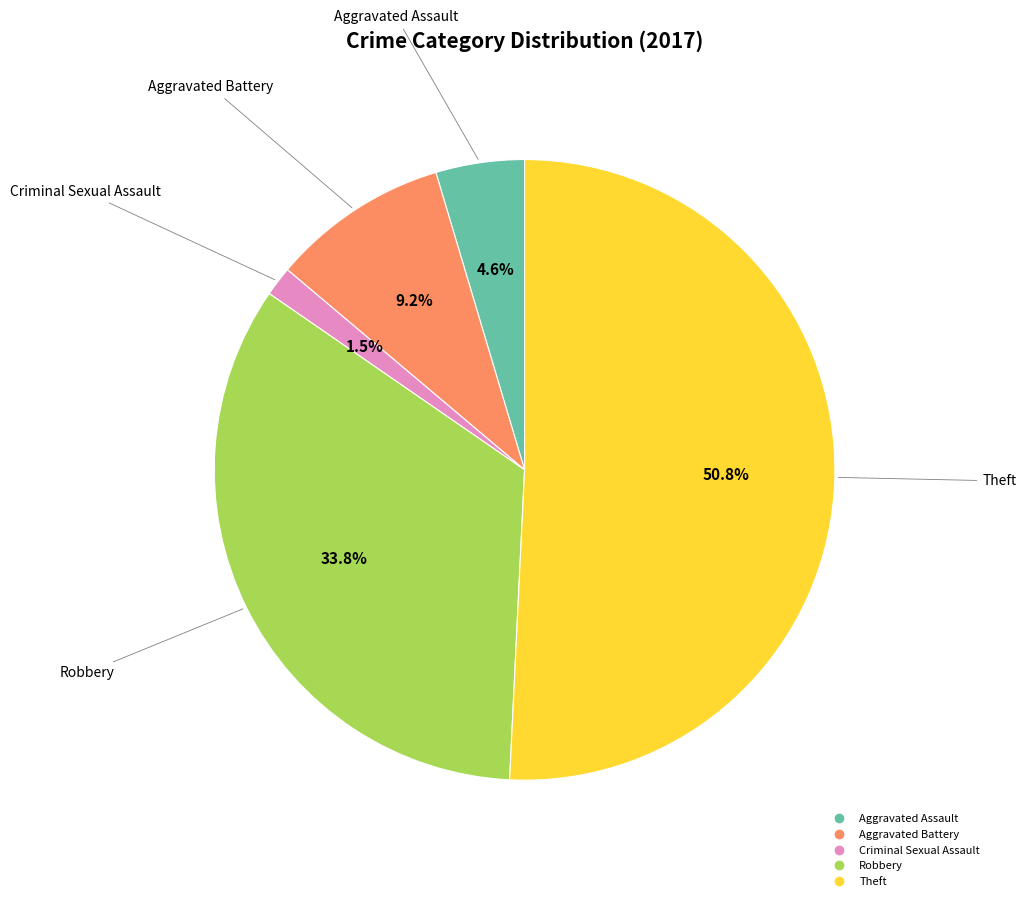

Does any single category account for the majority?

Yes